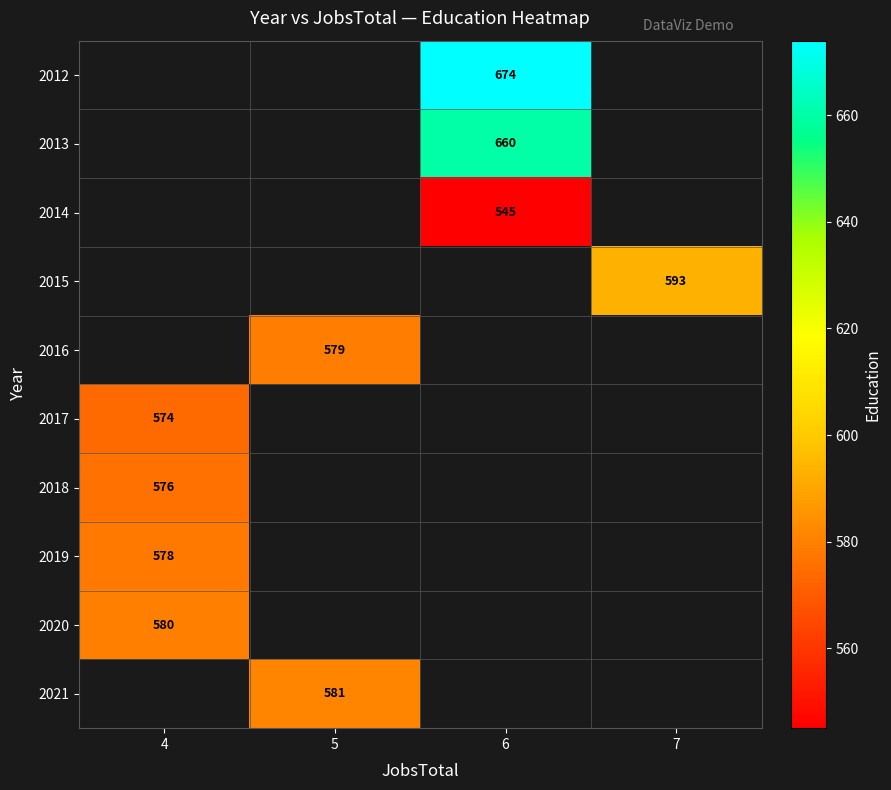

At which category does the chart reach its peak across all series?

6